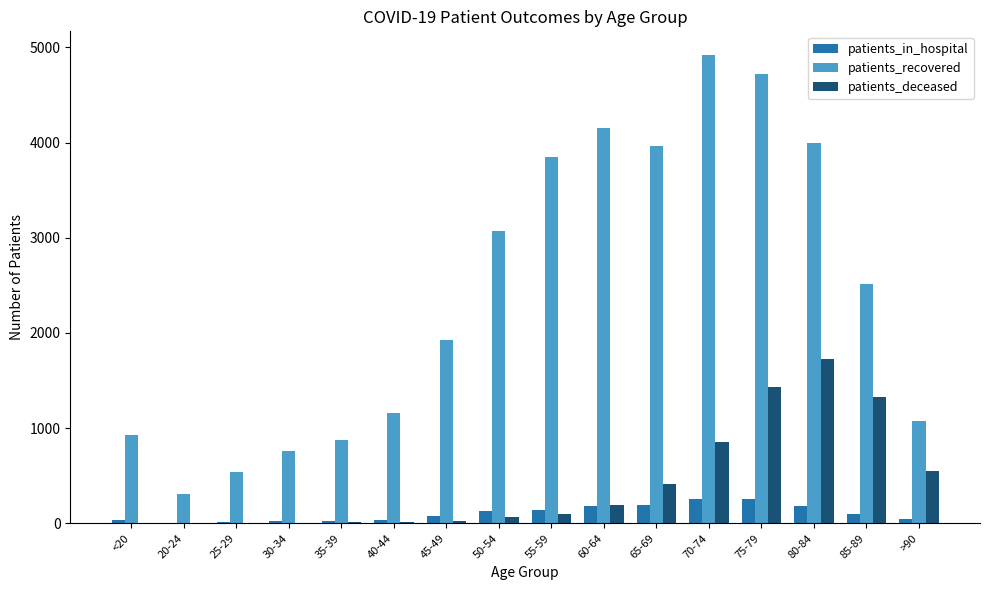

The value of patients_deceased at >90 is 300. True or false?

False